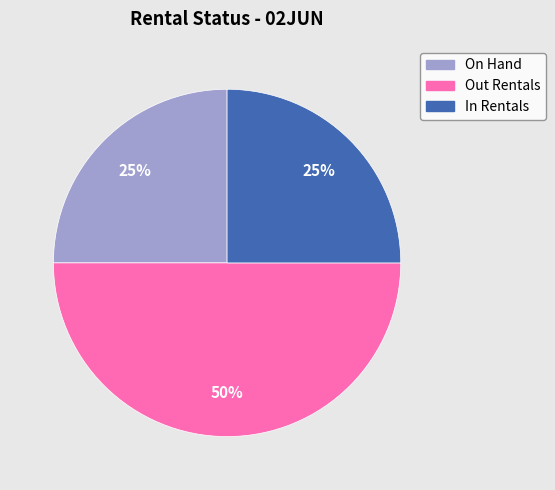

To the nearest percent, what is the difference between the largest and smallest slice percentages?

25%